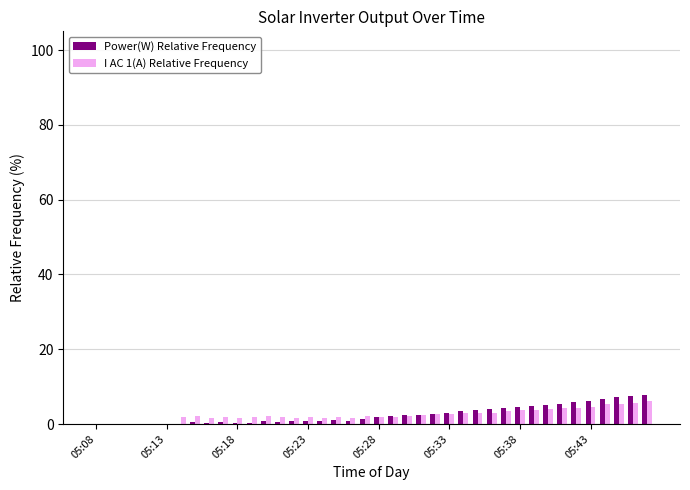

What is the maximum value for Power(W) Relative Frequency?

7.9